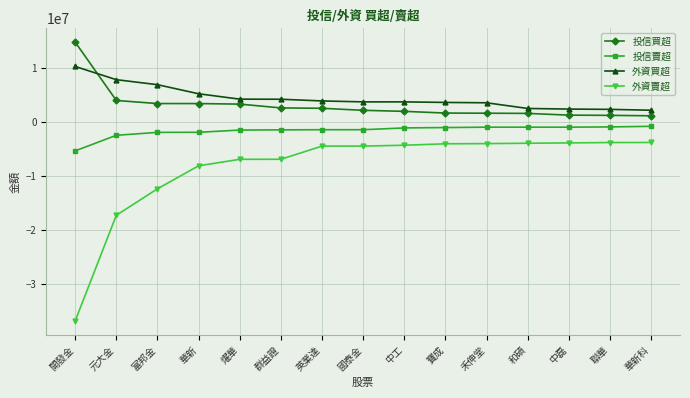

What are all the series names shown in the legend?

投信買超, 投信賣超, 外資買超, 外資賣超